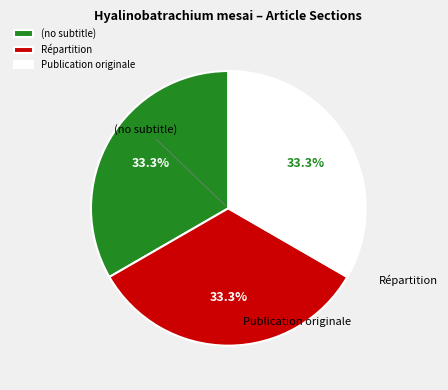

To the nearest percent, what is the average slice percentage?

33%